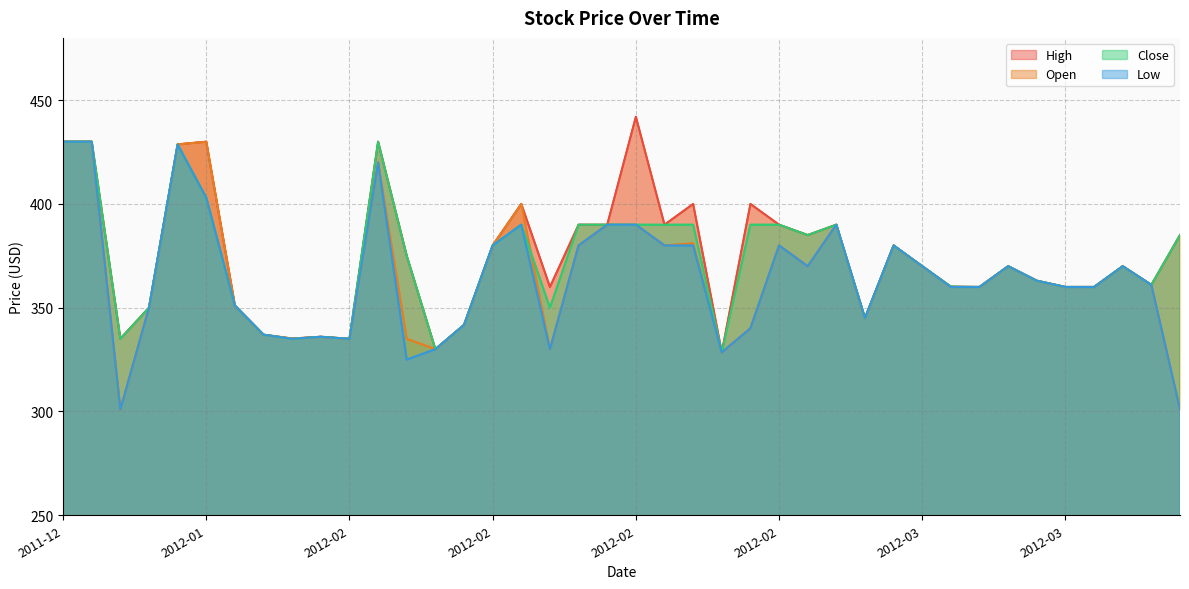

What is the average value of the High series?

375.1